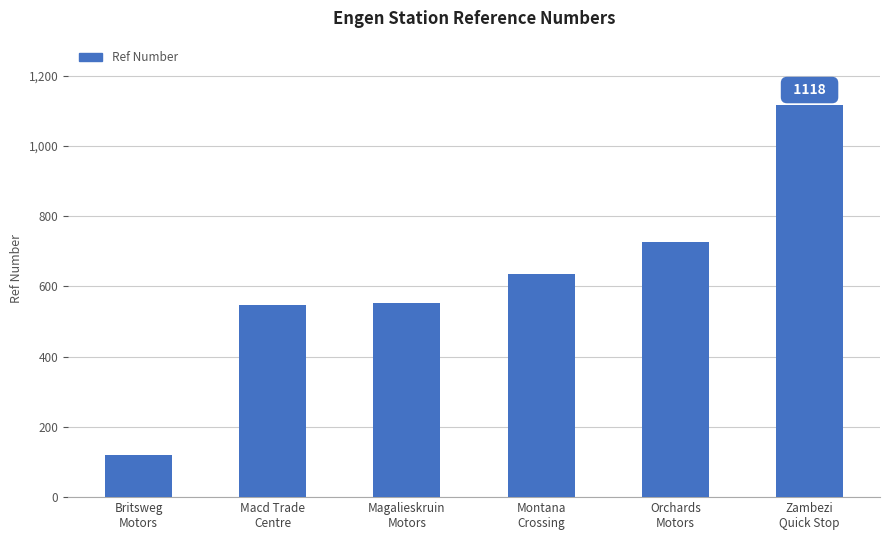

Which label corresponds to the smallest value in the chart?

Britsweg
Motors